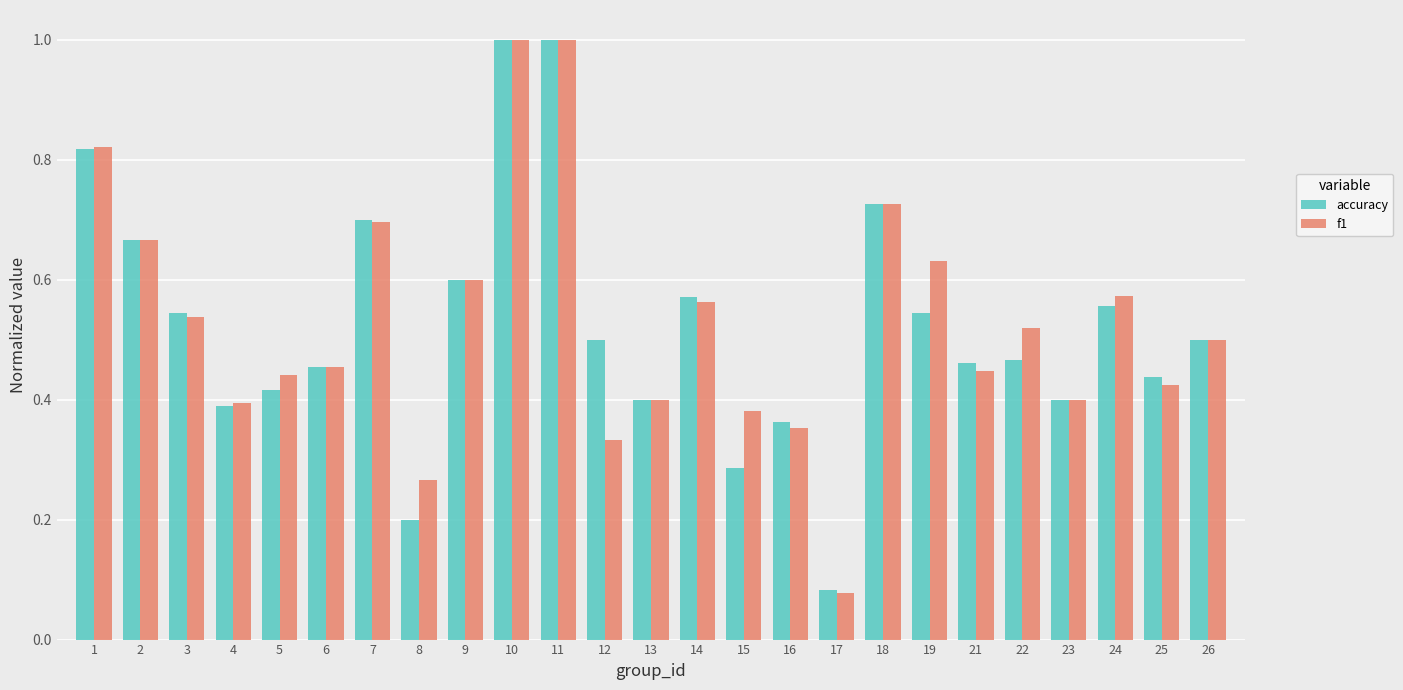

Where is accuracy nearest to the value 0?

17